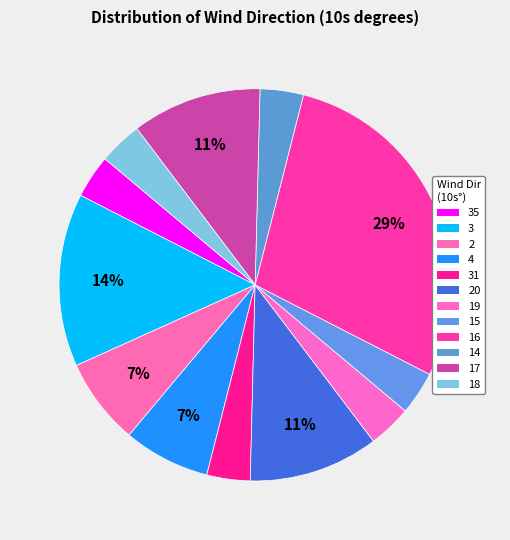

Count the number of slices in the pie.

12